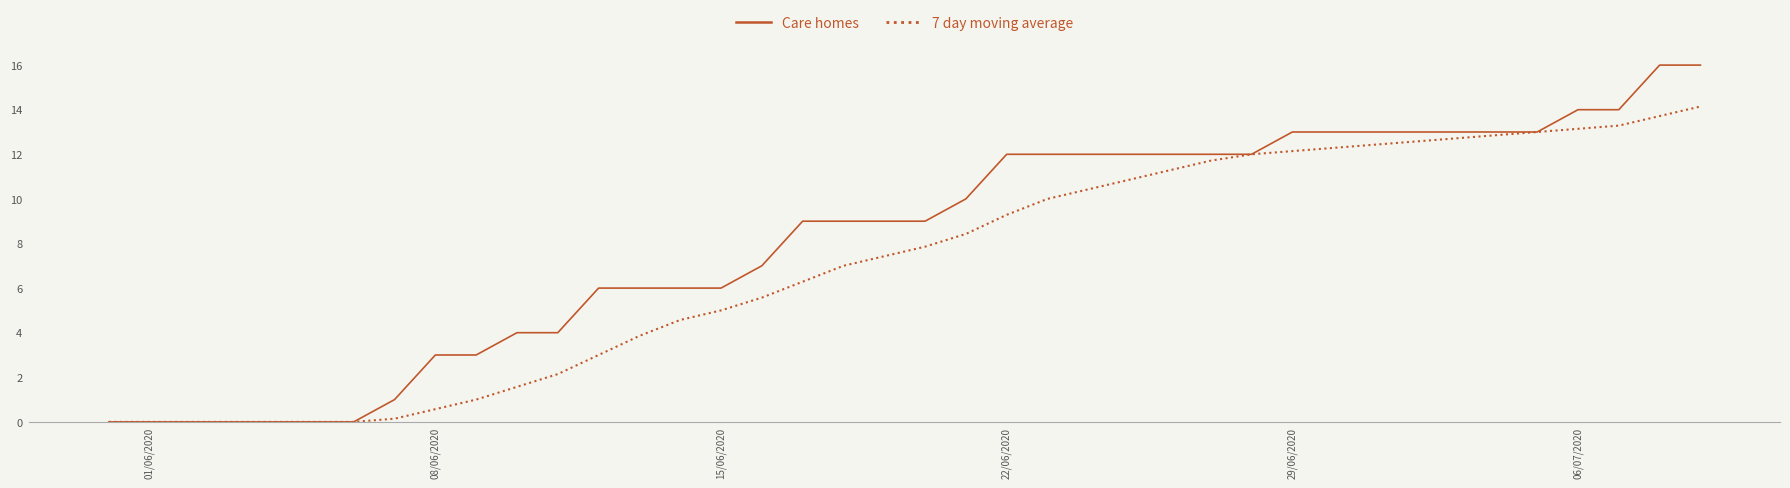

Which series has the largest total across all categories?

Care homes